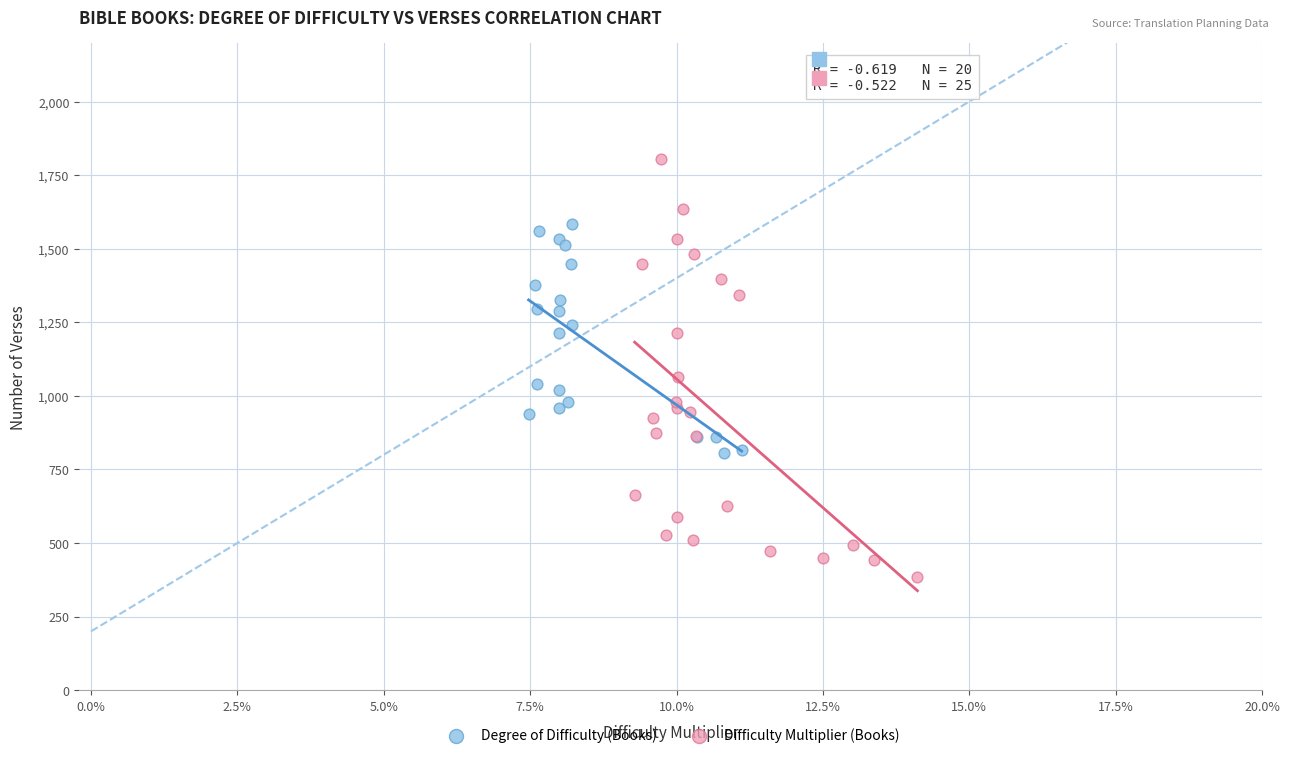

What are all the series names shown in the legend?

Degree of Difficulty (Books), Difficulty Multiplier (Books)